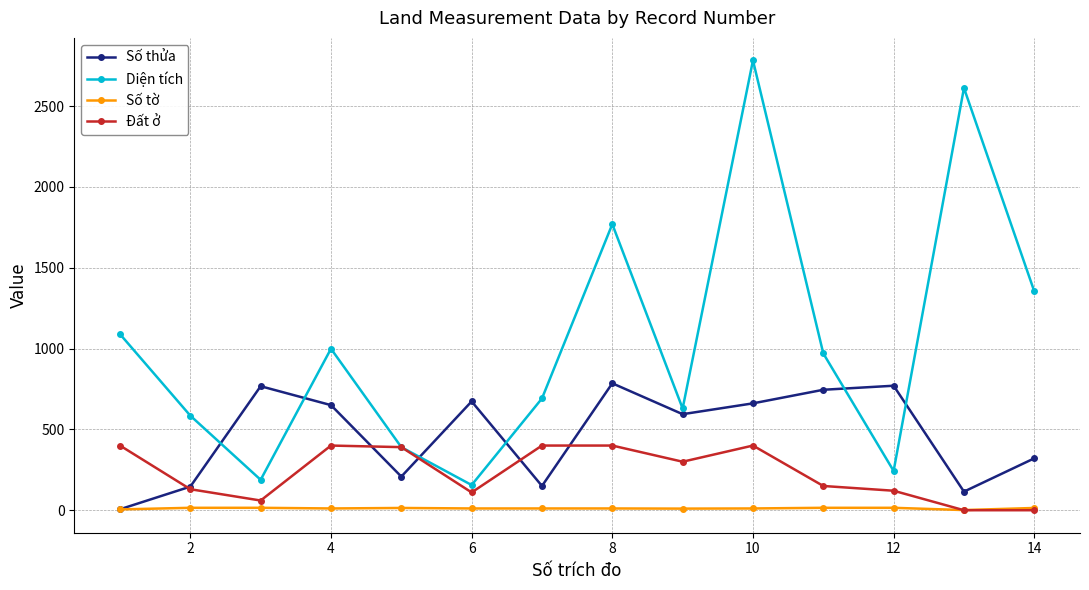

At how many categories does at least one series exceed 826?

7